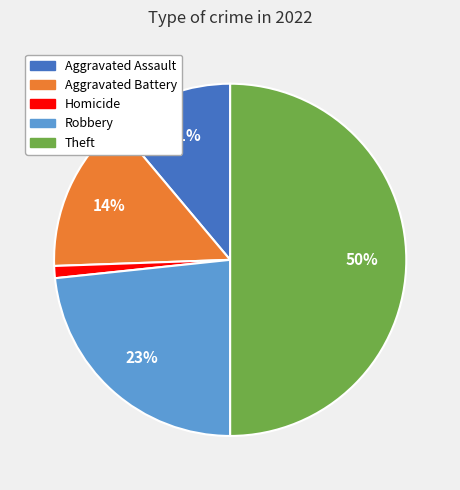

Which category has the biggest portion of the pie?

Theft